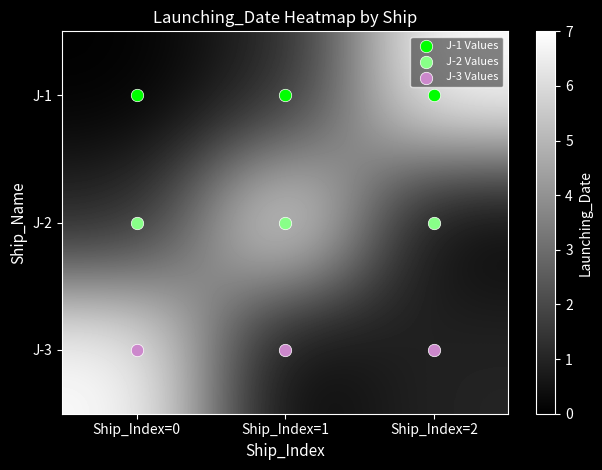

At how many categories does at least one series exceed 3?

3